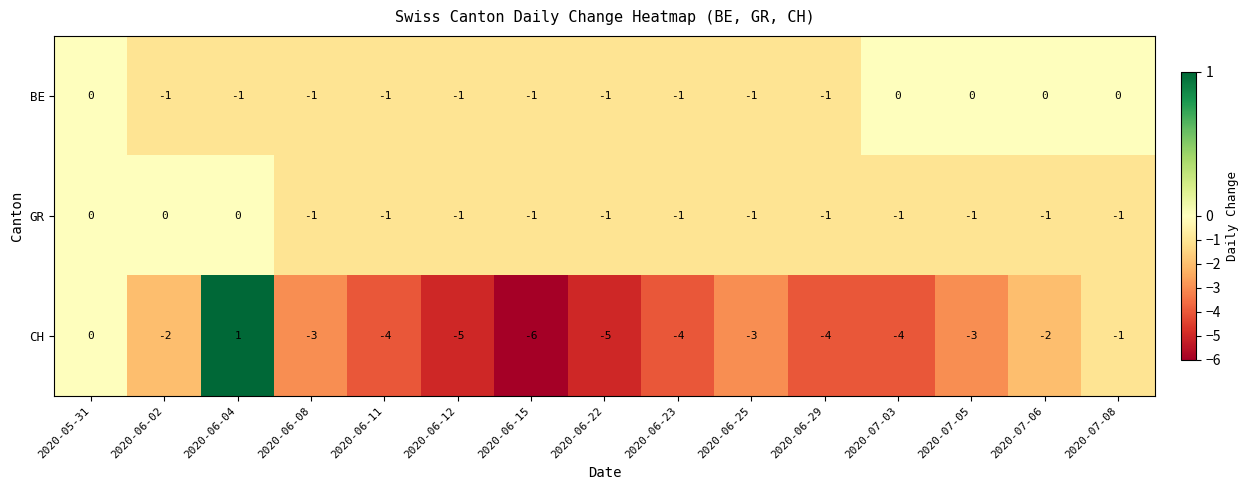

The GR series shows 0 at 2020-07-08. True or false?

False